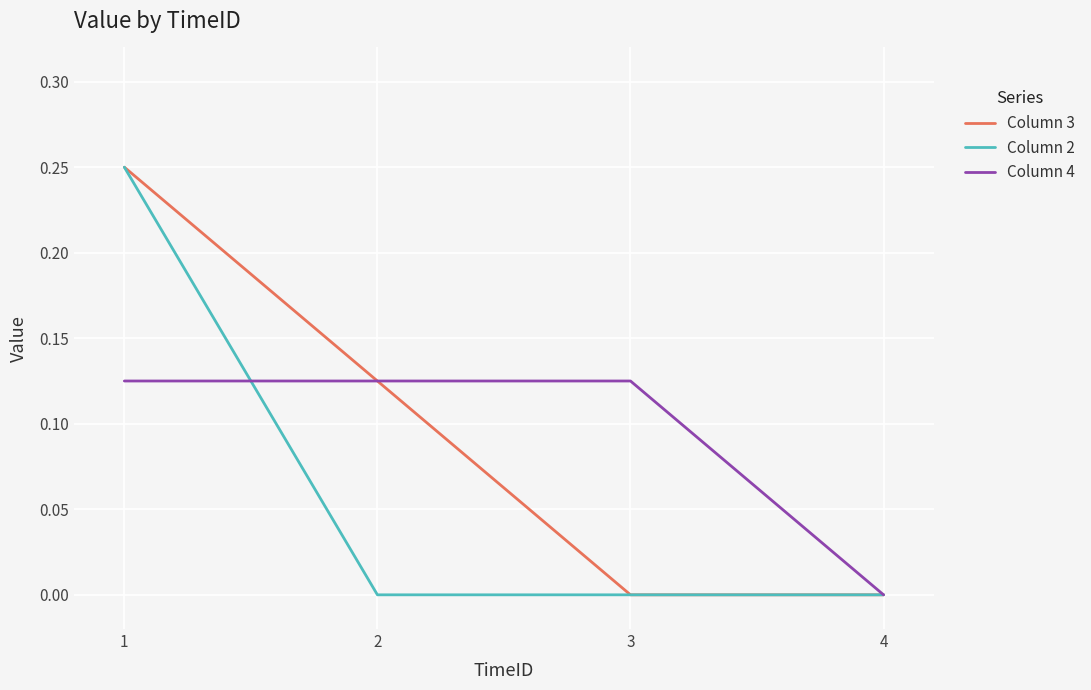

Count the number of categories in the chart.

4